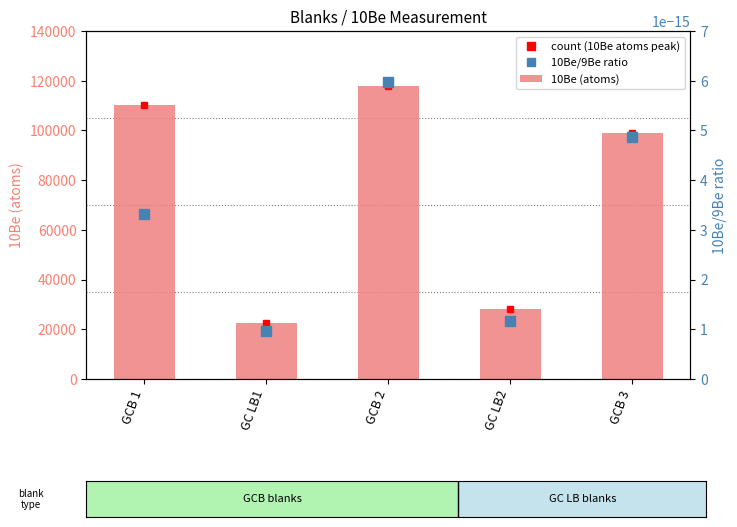

Which series has the largest total across all categories?

10Be (atoms)